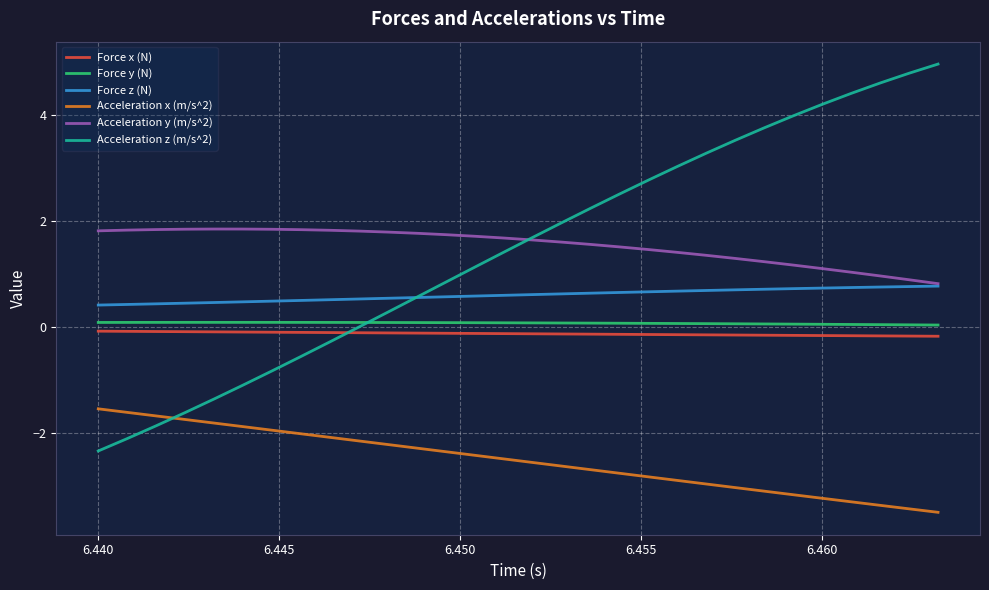

True or false: Acceleration y (m/s^2) and Force x (N) cross at least once.

False